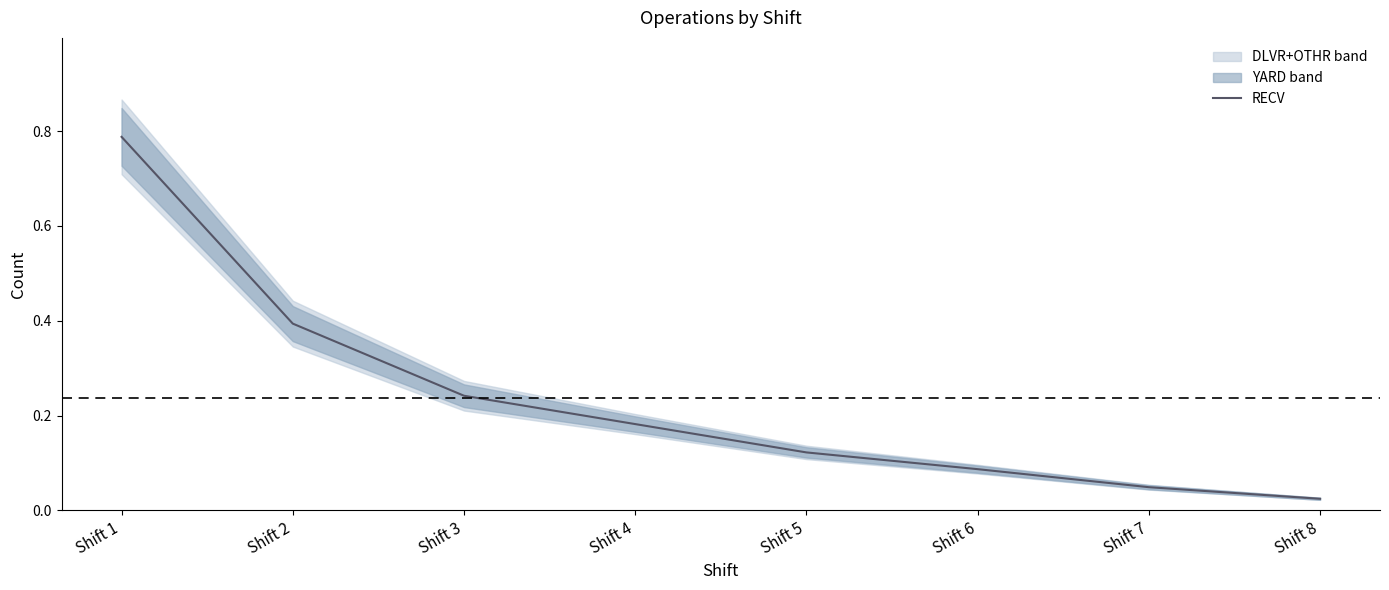

Count the number of categories in the chart.

8